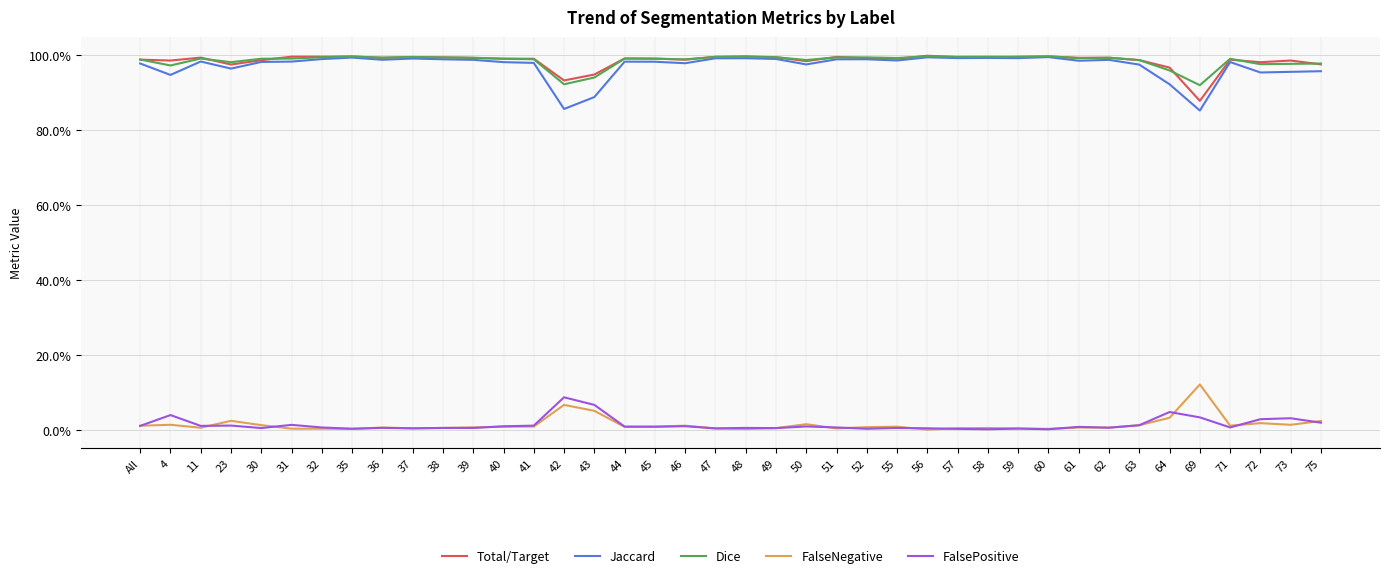

Is the value of Total/Target at 31 greater than the value of Jaccard at 43?

Yes